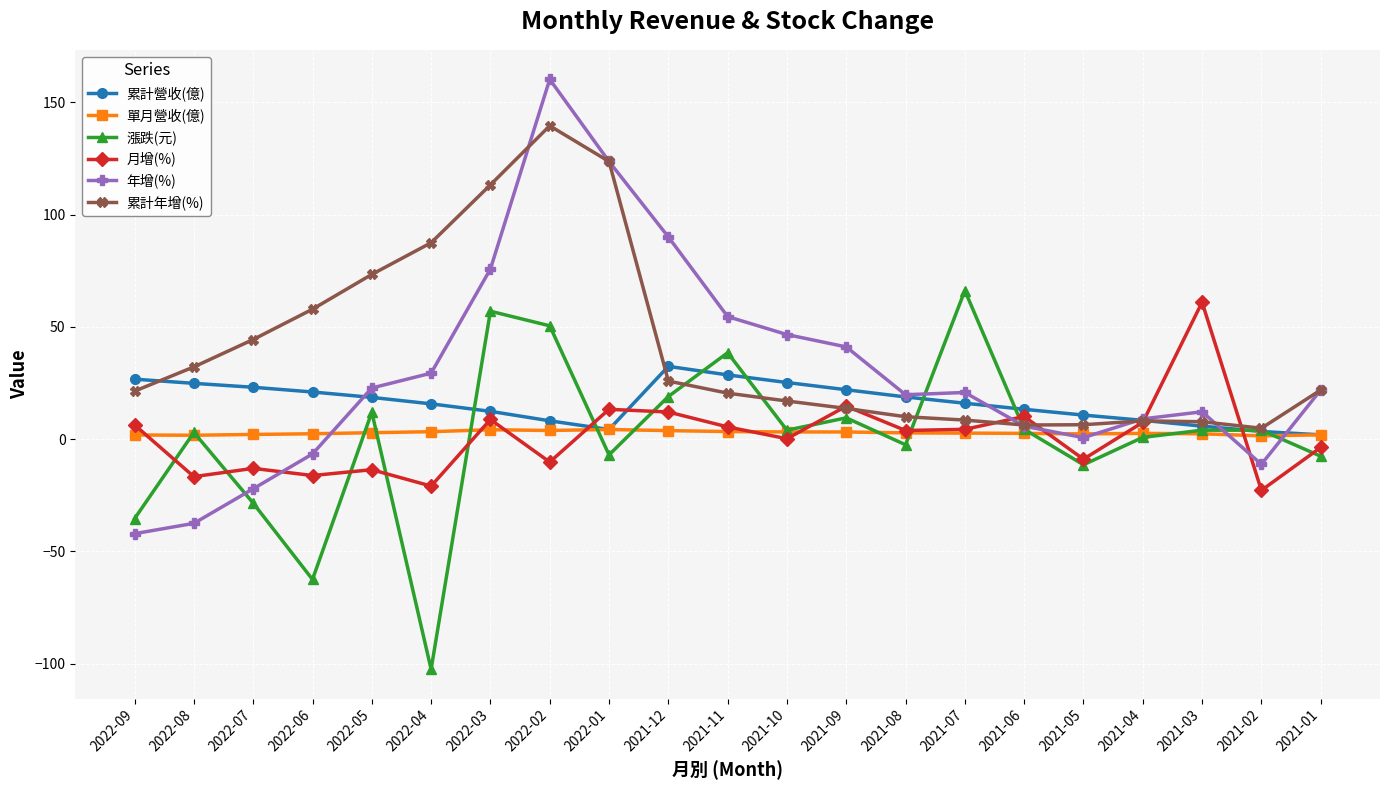

True or false: 累計營收(億) and 月增(%) cross at least once.

True